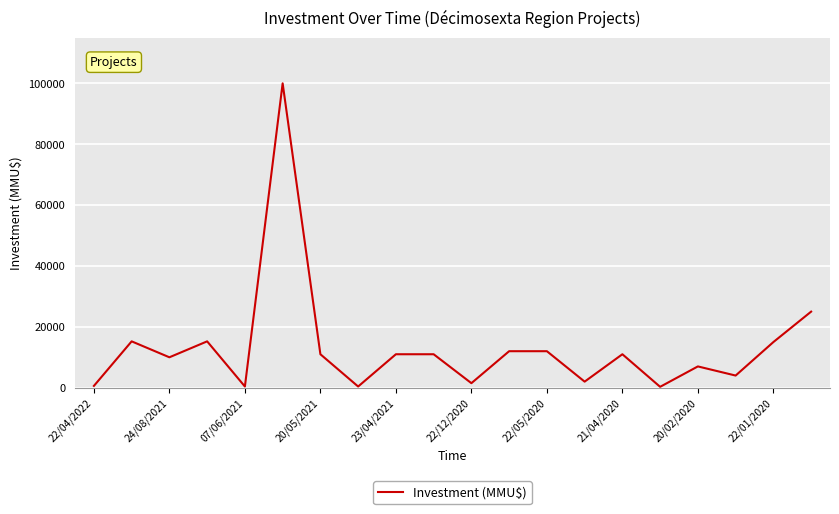

What is the greatest value displayed?

100000